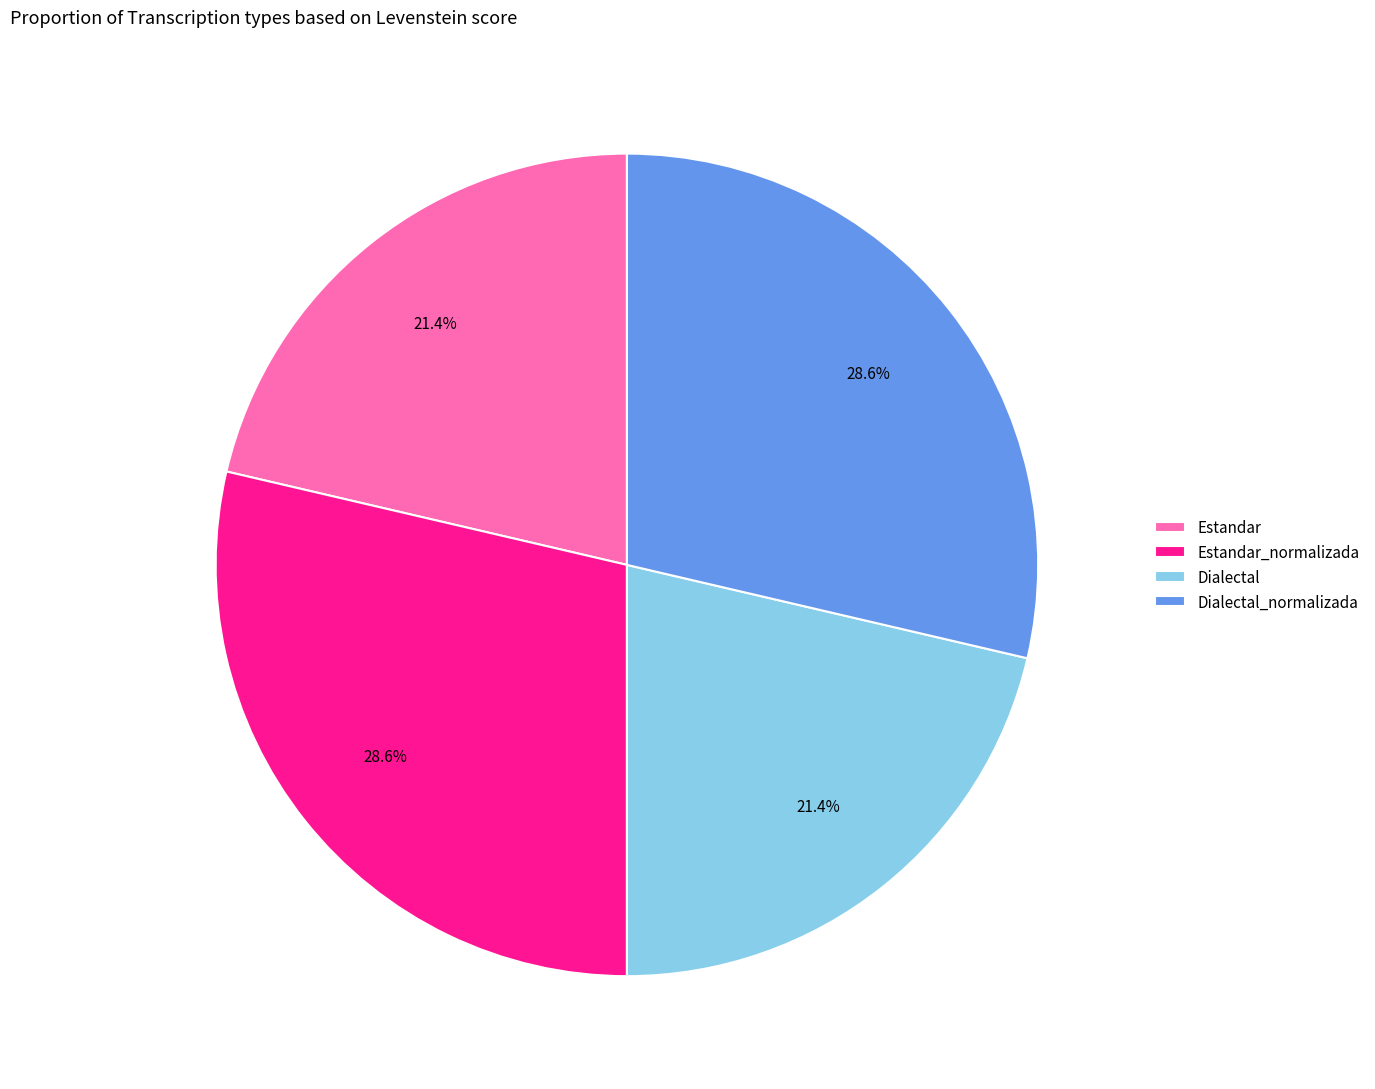

Which has a higher value, Dialectal_normalizada or Estandar?

Dialectal_normalizada